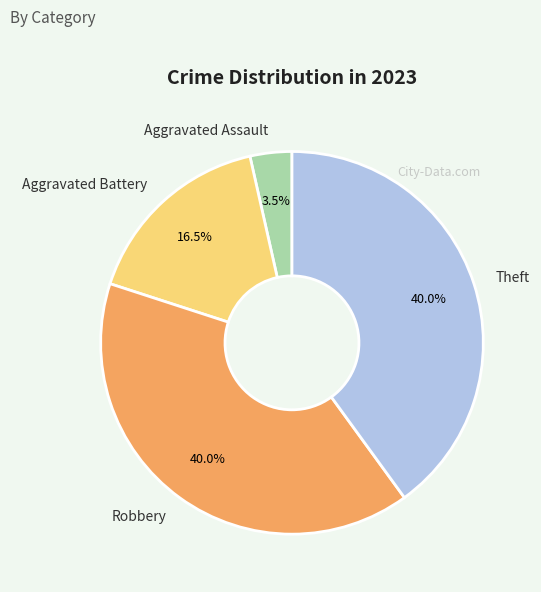

Is there any slice that represents more than half of the pie?

No